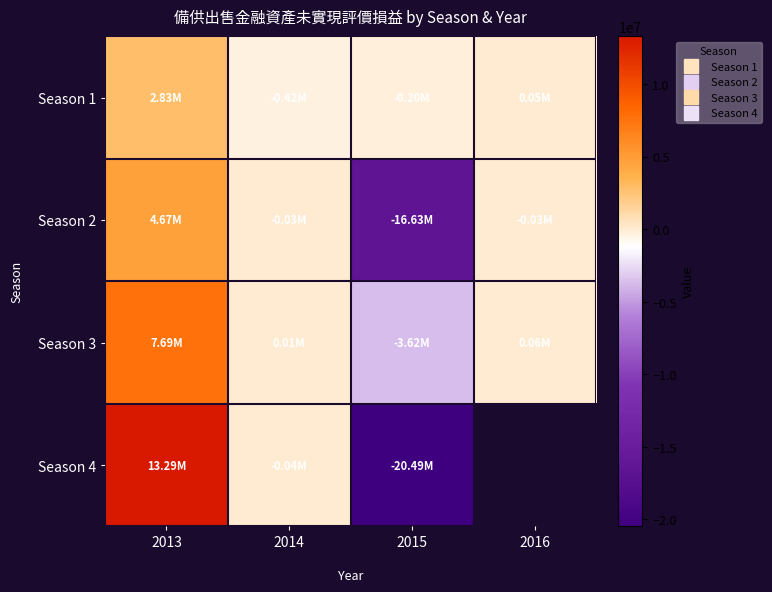

Which label corresponds to the smallest value in the chart?

2015